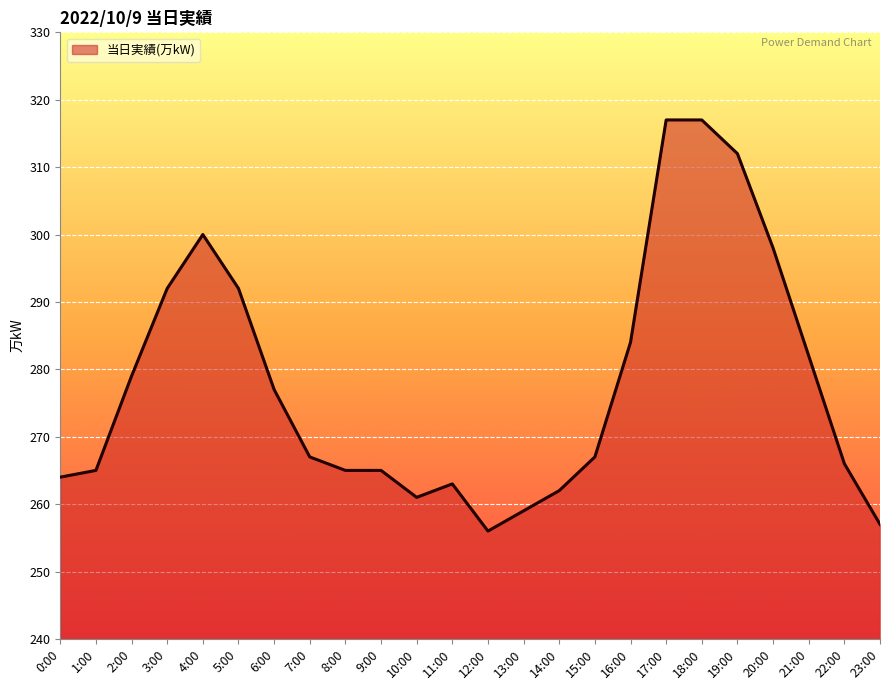

Which category has the lowest value across all series?

12:00